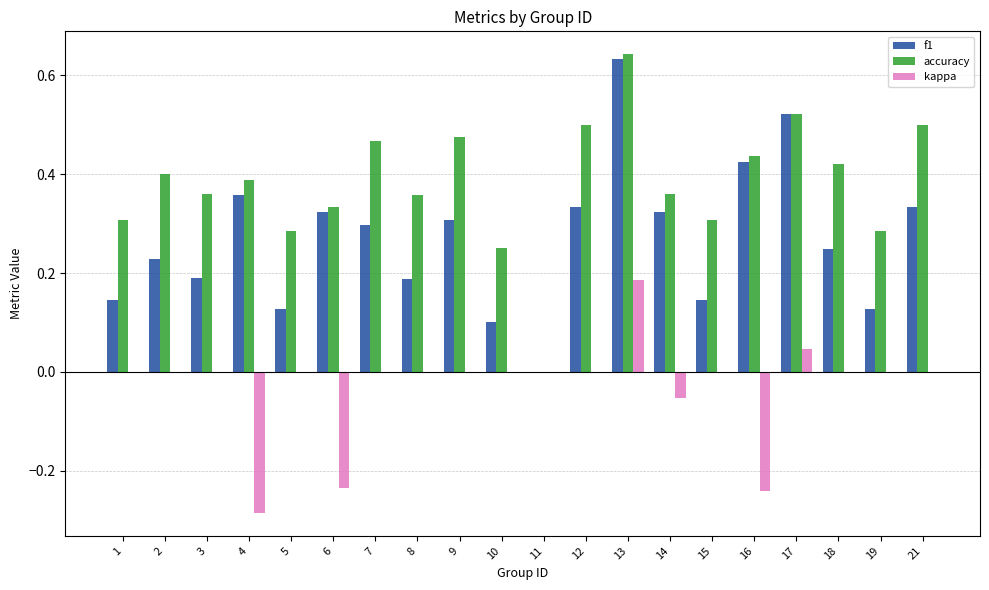

The kappa series shows -0.2 at 5. True or false?

False